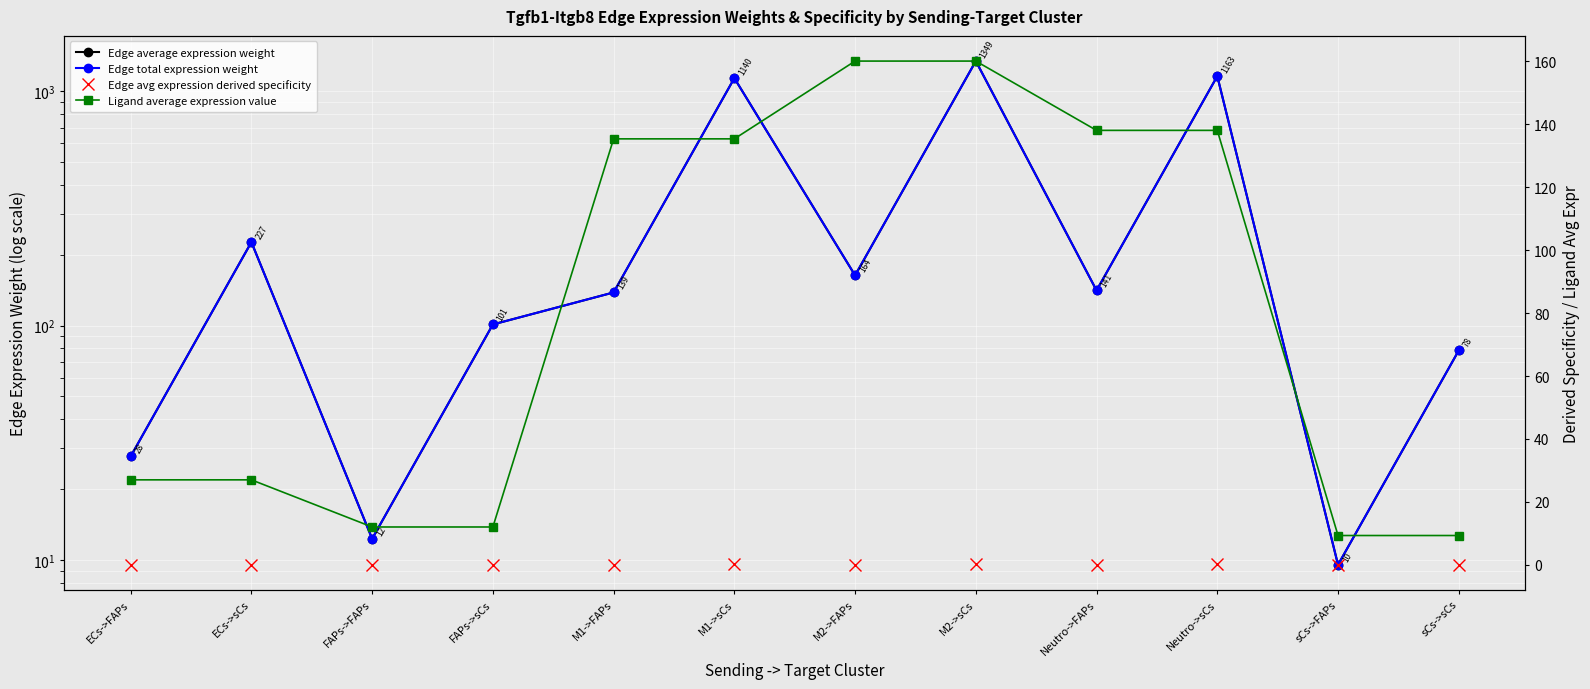

At which category is the sum across all series the highest?

M2->sCs